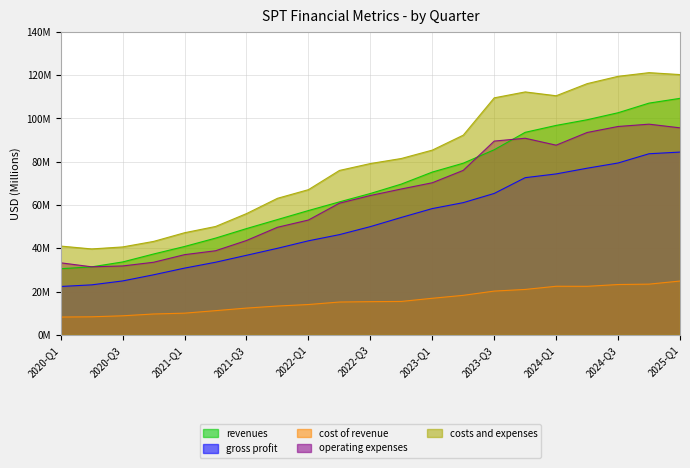

In operating_expenses, how many points are higher than both neighbors (excluding endpoints)?

2